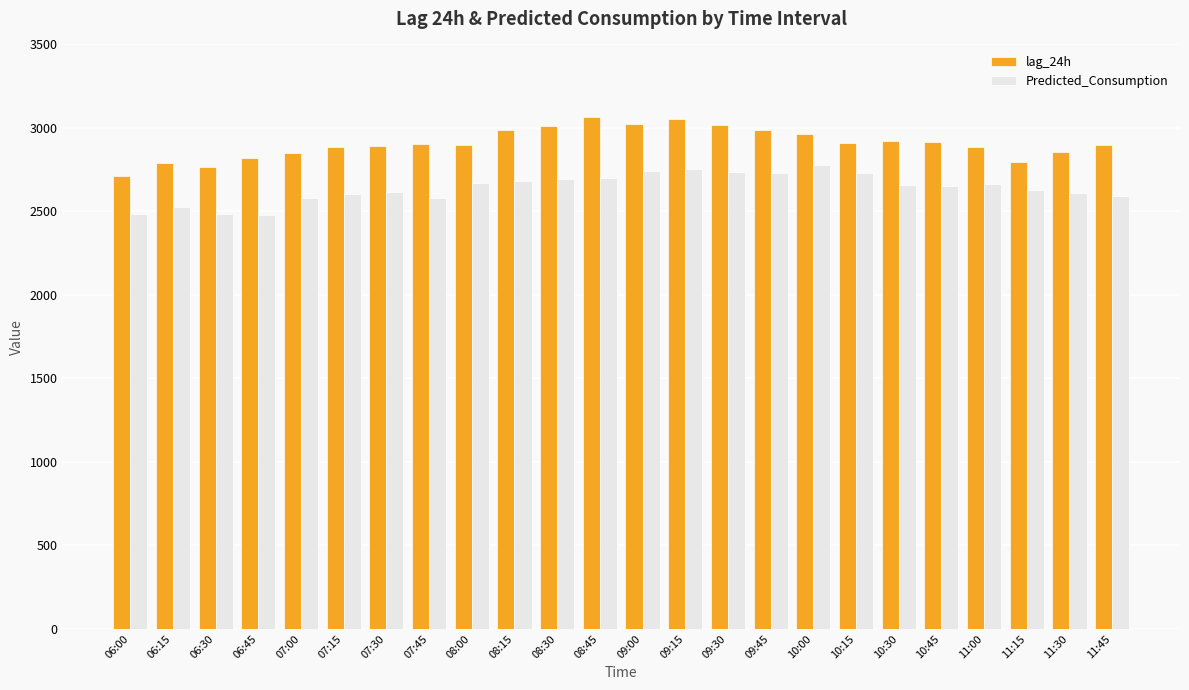

What is the difference between the highest and lowest values at 07:45?

325.4